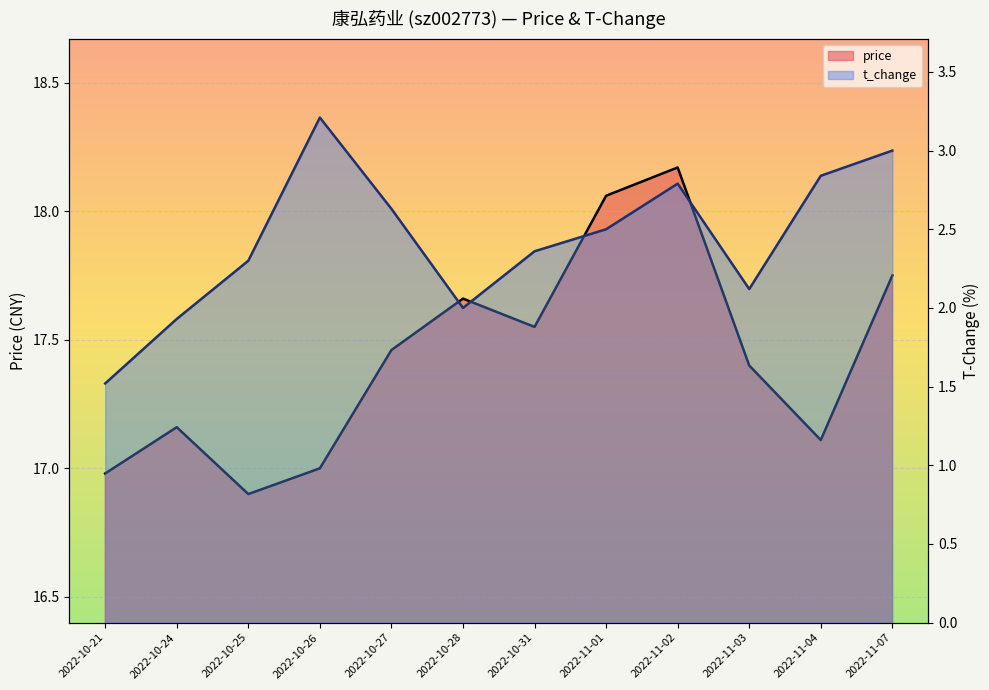

At which label does price first exceed 17?

2022-10-24